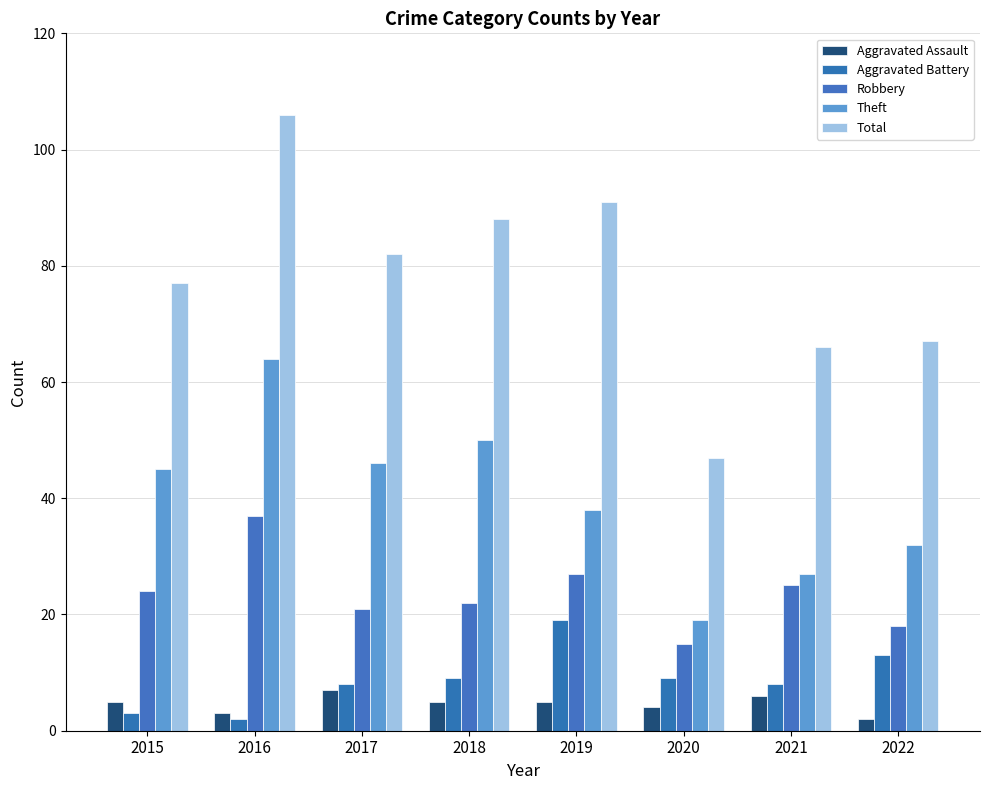

What is the value of the Theft bar at the 6th from the left?

19